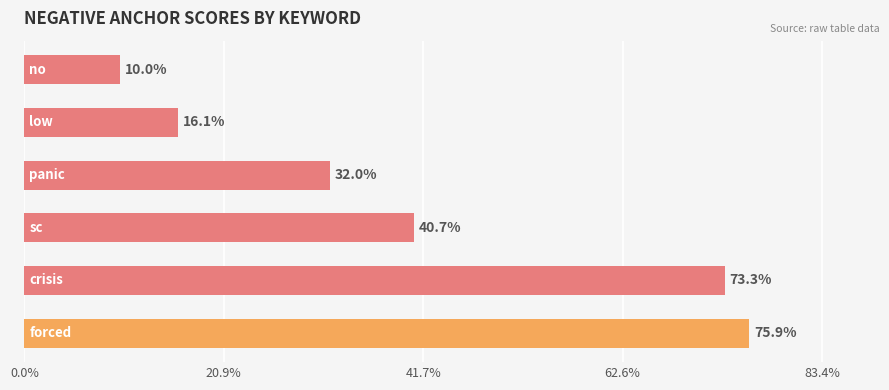

What is the greatest value displayed?

0.8